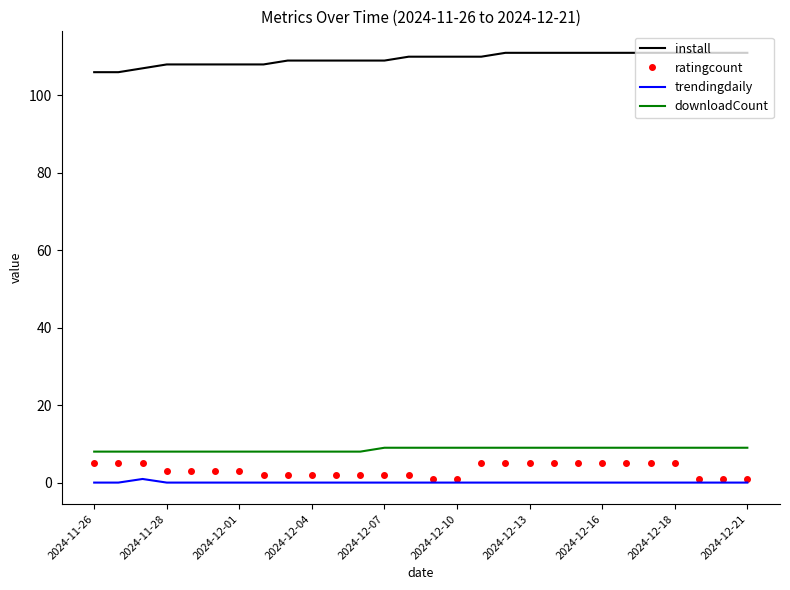

True or false: trendingdaily and install cross at least once.

False